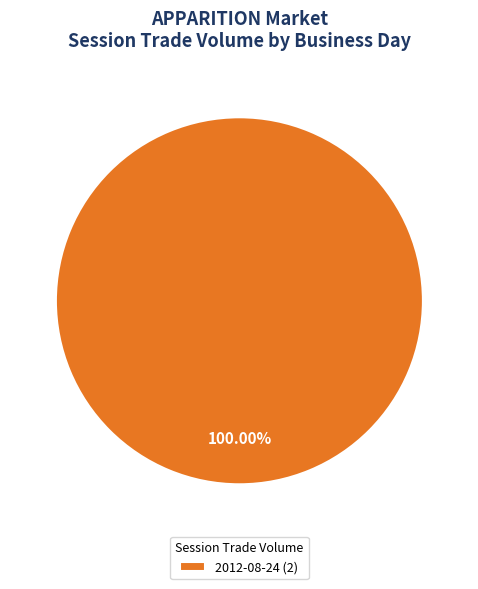

How many segments does this pie chart have?

1